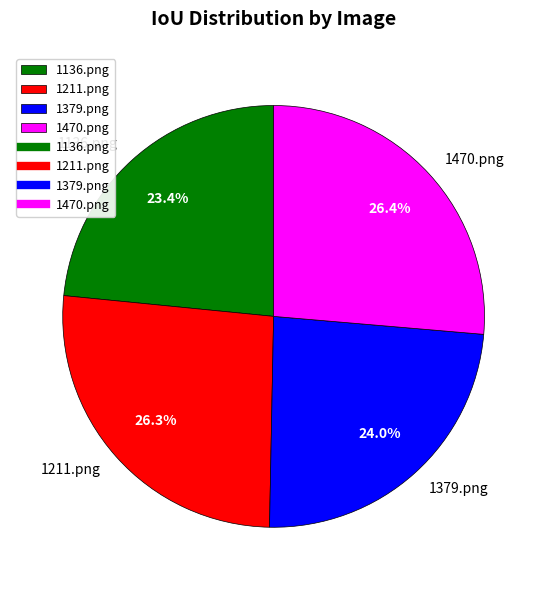

Is 1470.png the majority of the pie?

No